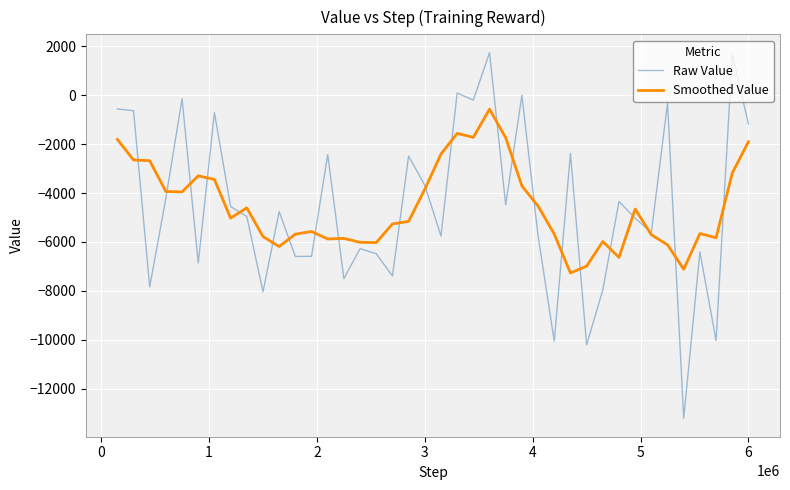

Rank the series by their maximum value, from highest to lowest.

Raw Value, Smoothed Value